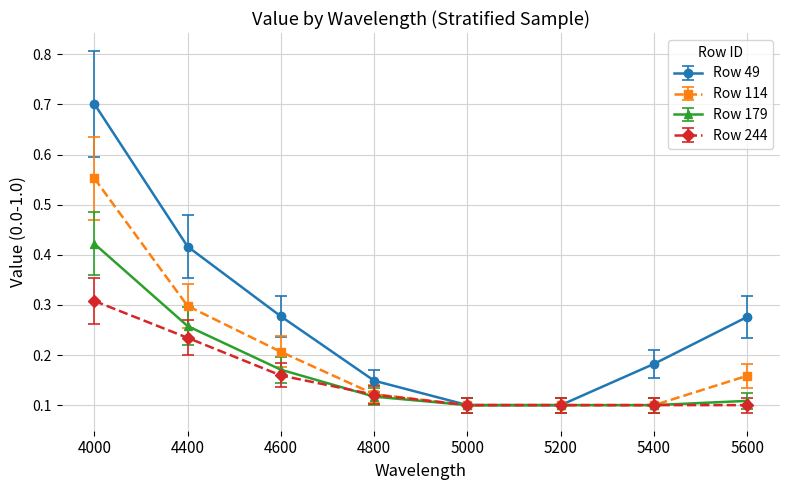

At how many categories does at least one series exceed 0?

8